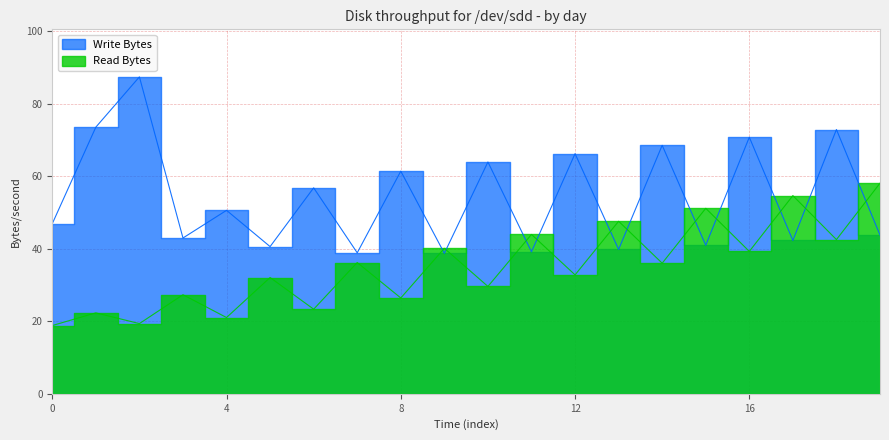

How many data points in Read Bytes are above 35?

10